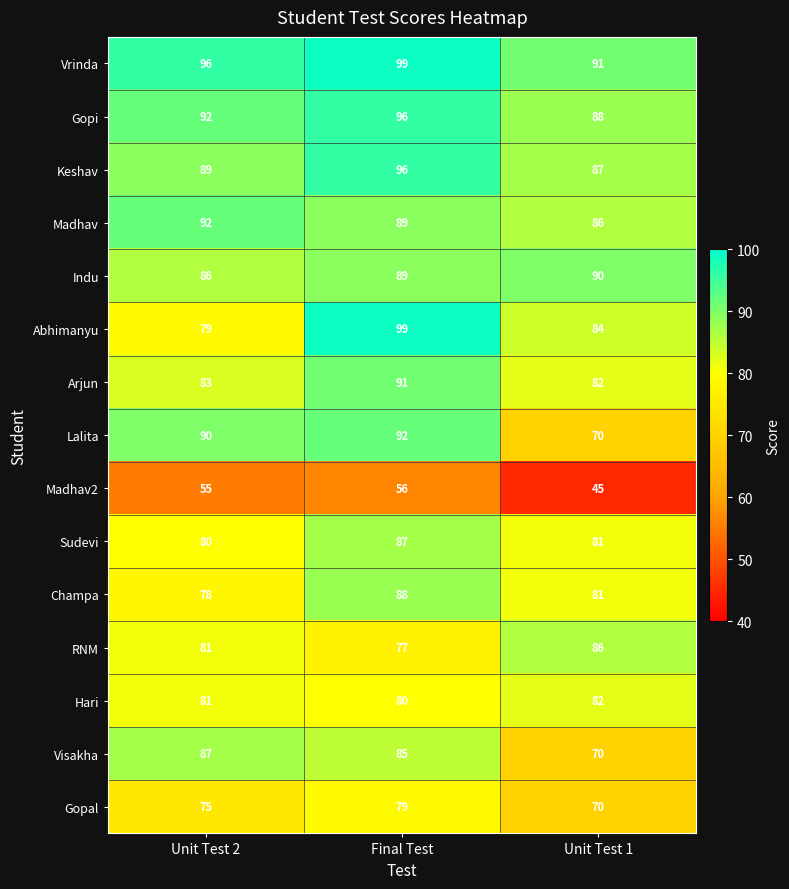

What is the approximate value of Champa at Unit Test 2, to the nearest 10?

80